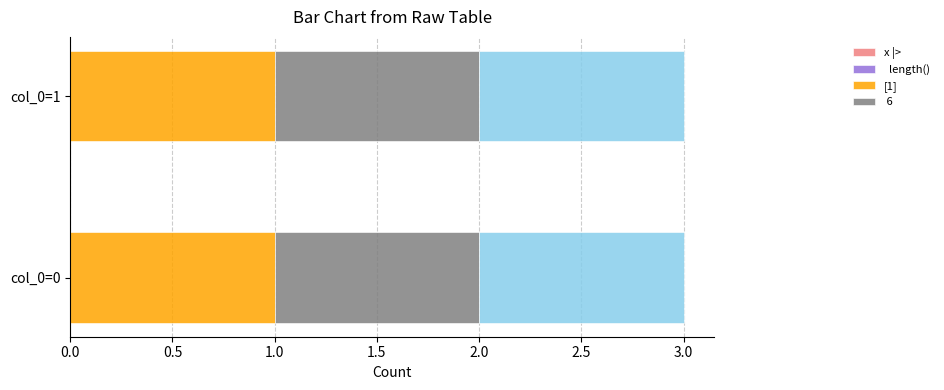

Which has a higher value, col_0=0 or col_0=1?

col_0=0